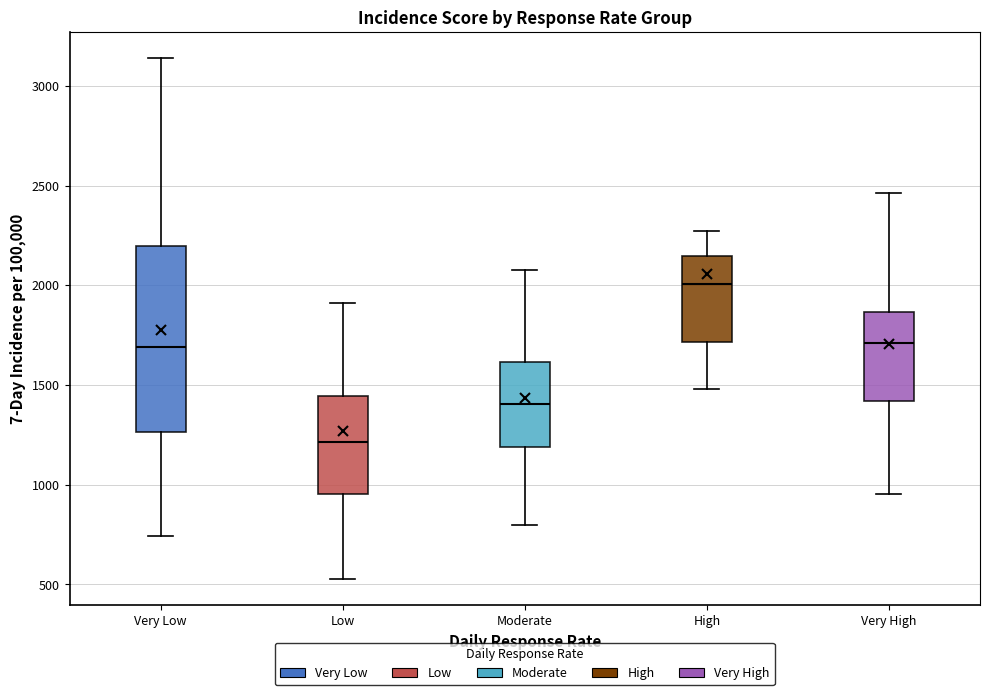

Which box has the lowest median line?

Low